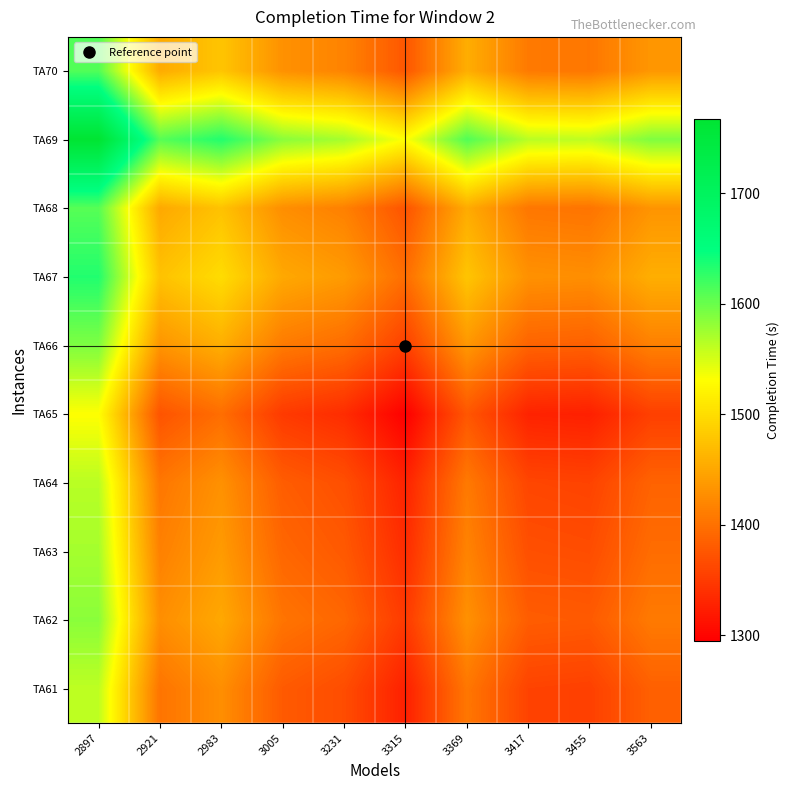

Count the number of data series in this chart.

10